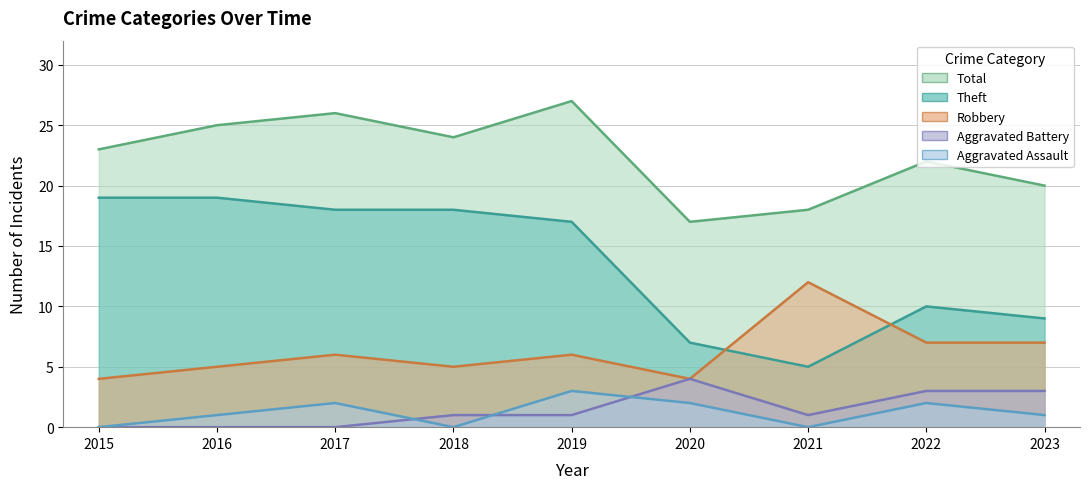

List the labels in order of Total value, largest first.

2019, 2017, 2016, 2018, 2015, 2022, 2023, 2021, 2020